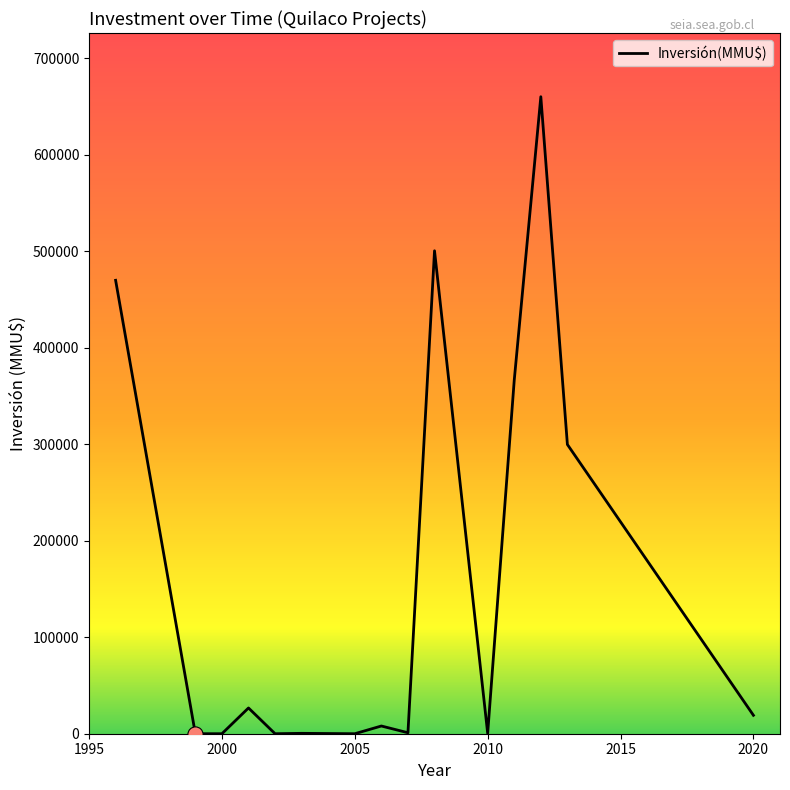

What is the difference between the maximum and minimum values?

660300